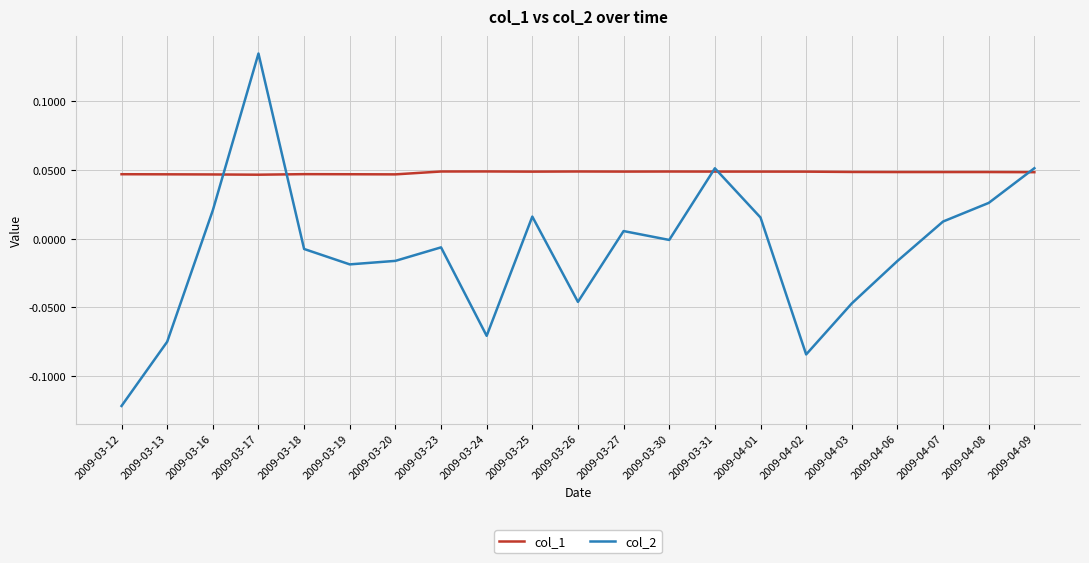

At which category is the sum across all series the highest?

2009-03-17